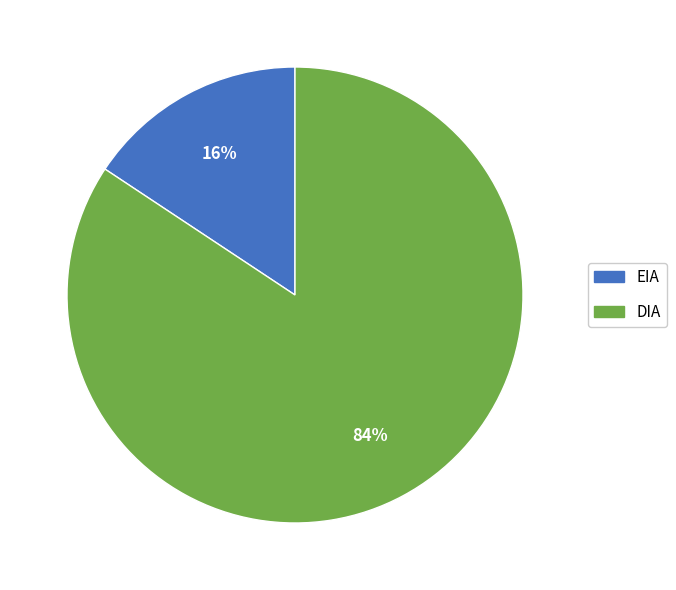

To the nearest percent, what is the combined percentage of DIA and EIA?

100%